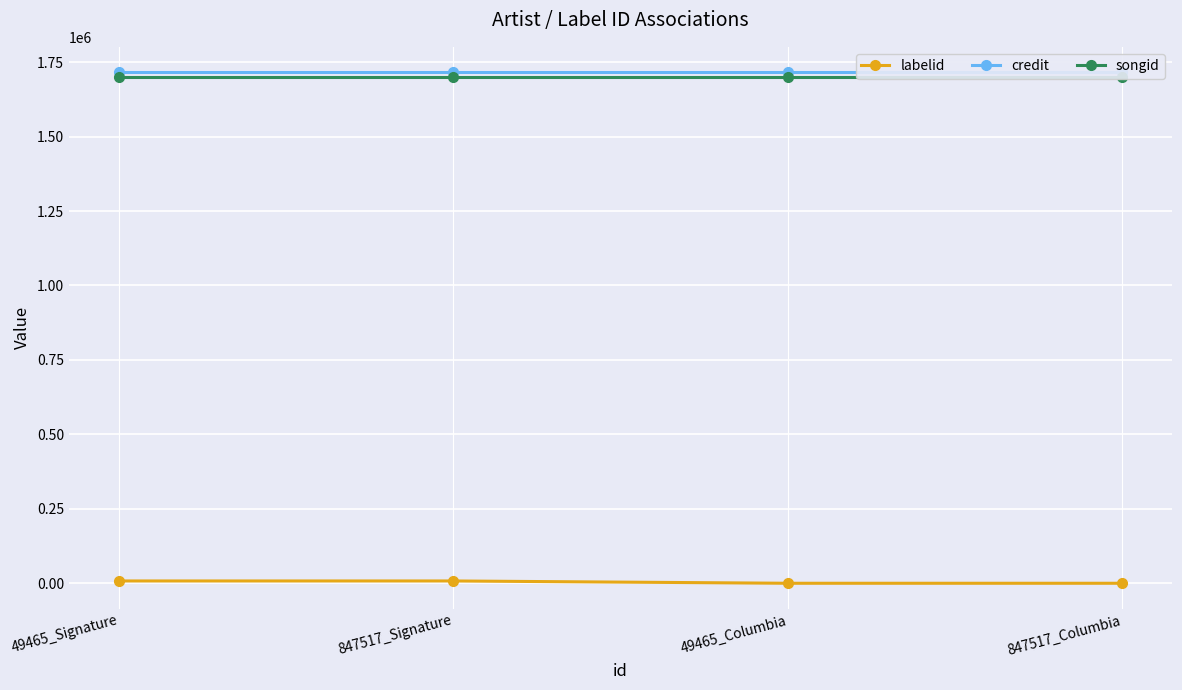

The songid series shows 616110 at 49465_Columbia. True or false?

False